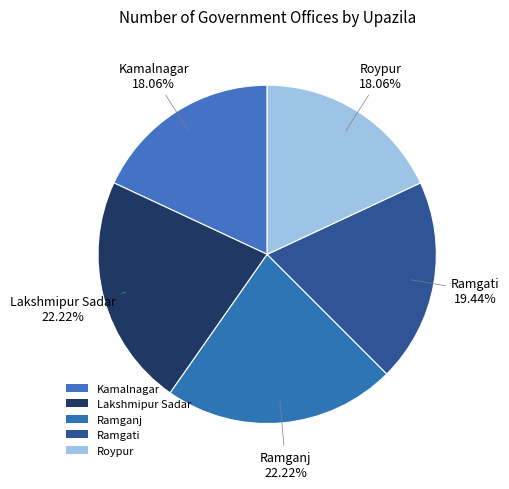

Count the number of slices in the pie.

5